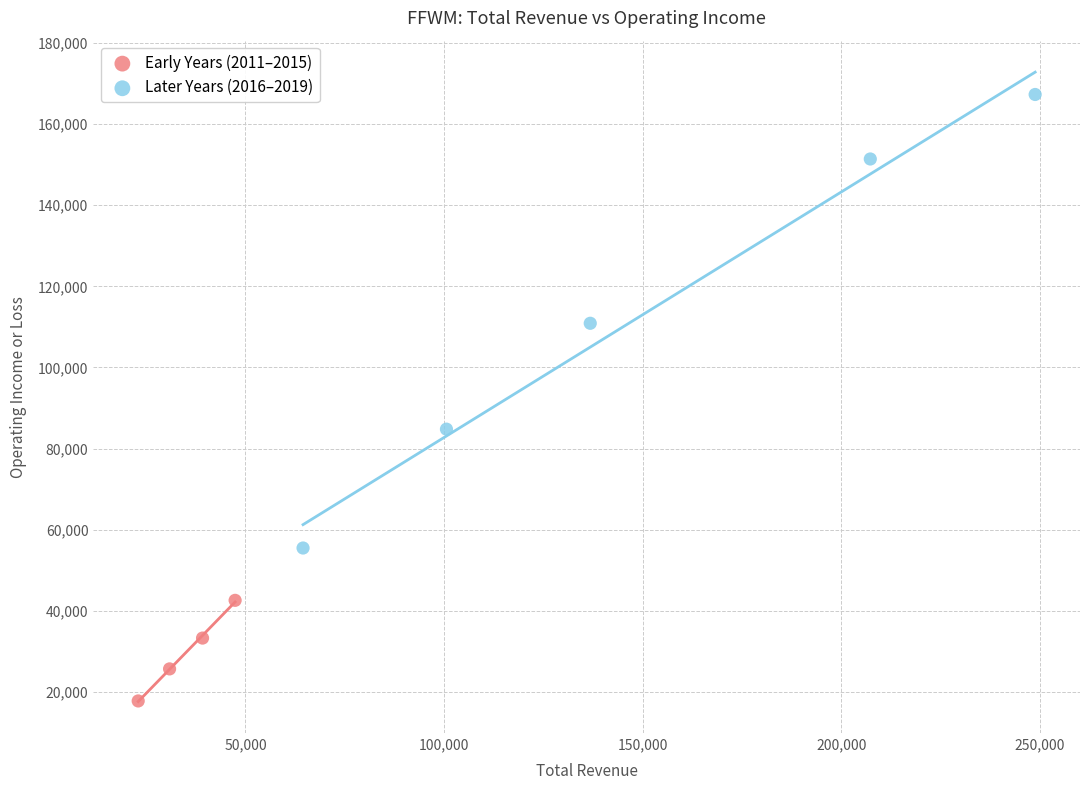

Which series contains the highest Y value?

Later Years (2016–2019)